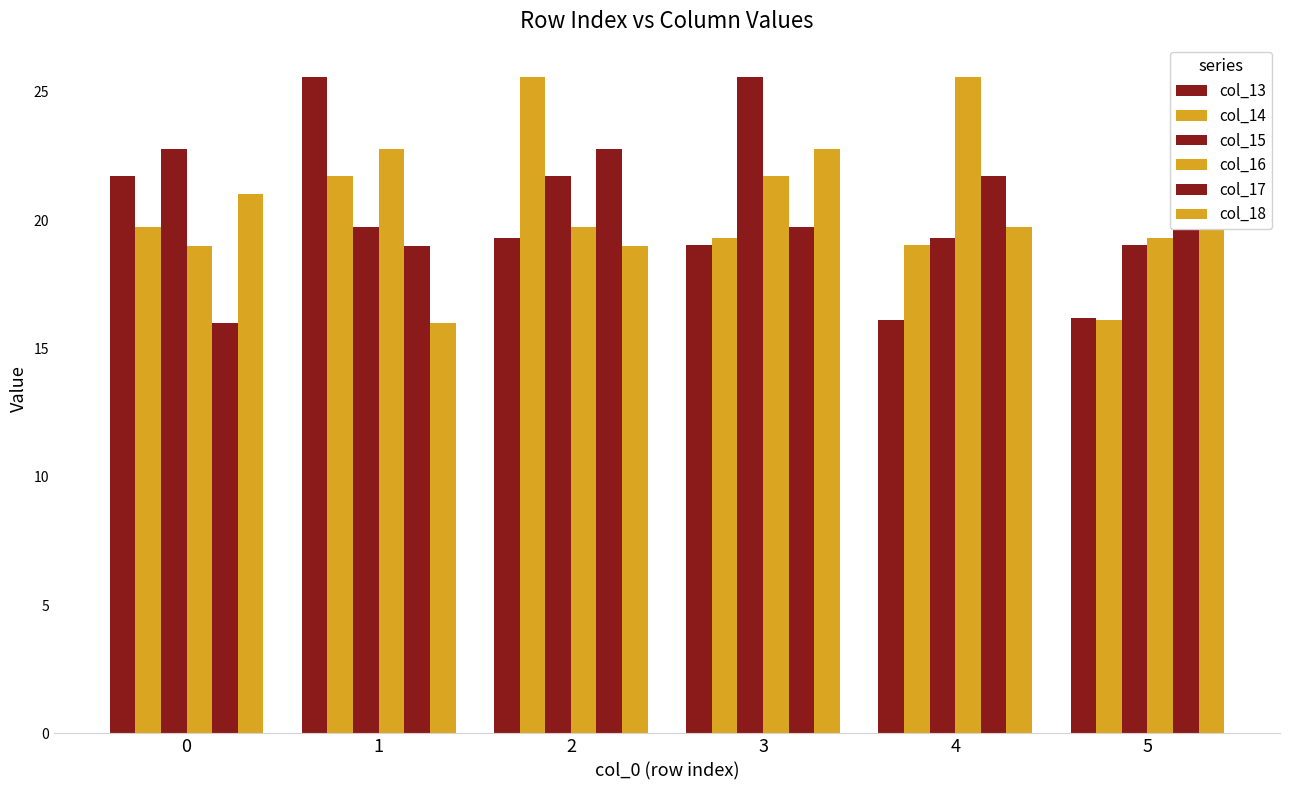

What is the value of the col_13 bar at the 4th from the left?

19.0